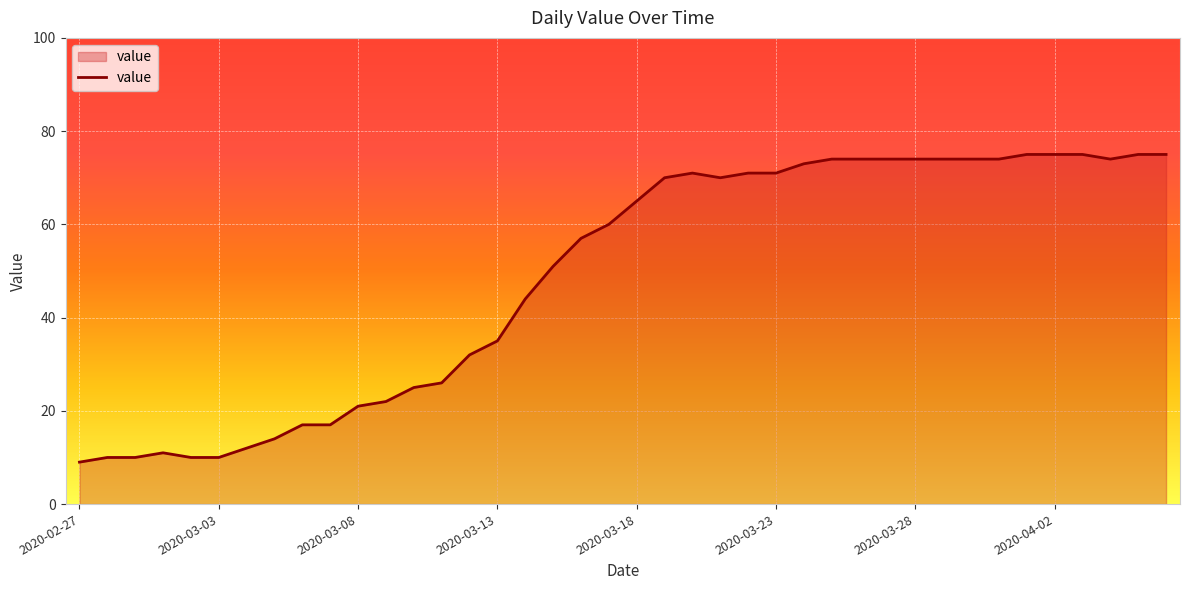

What is the greatest value displayed?

75